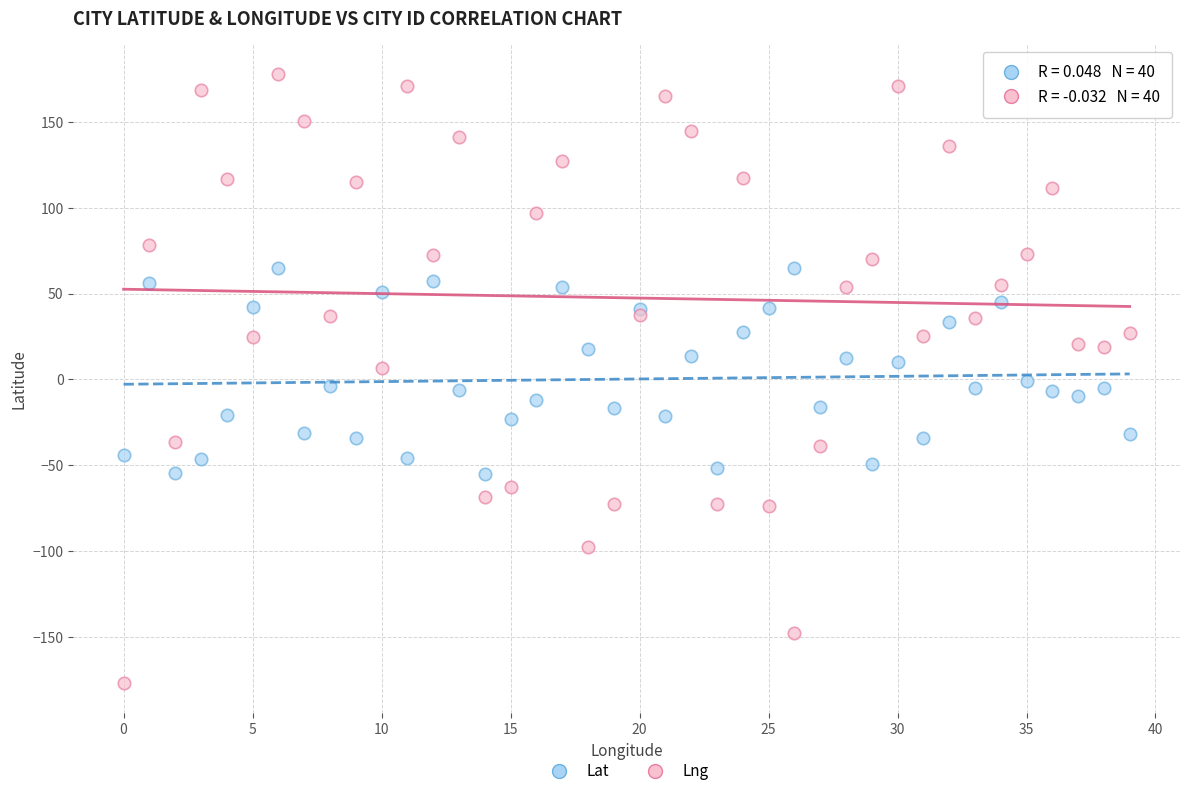

Which series reaches the maximum Y coordinate?

Lng